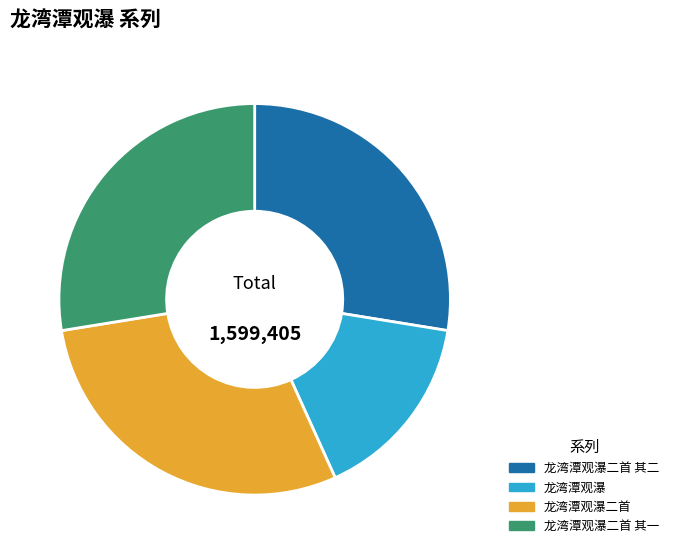

True or false: 龙湾潭观瀑 accounts for 16% of the total.

True